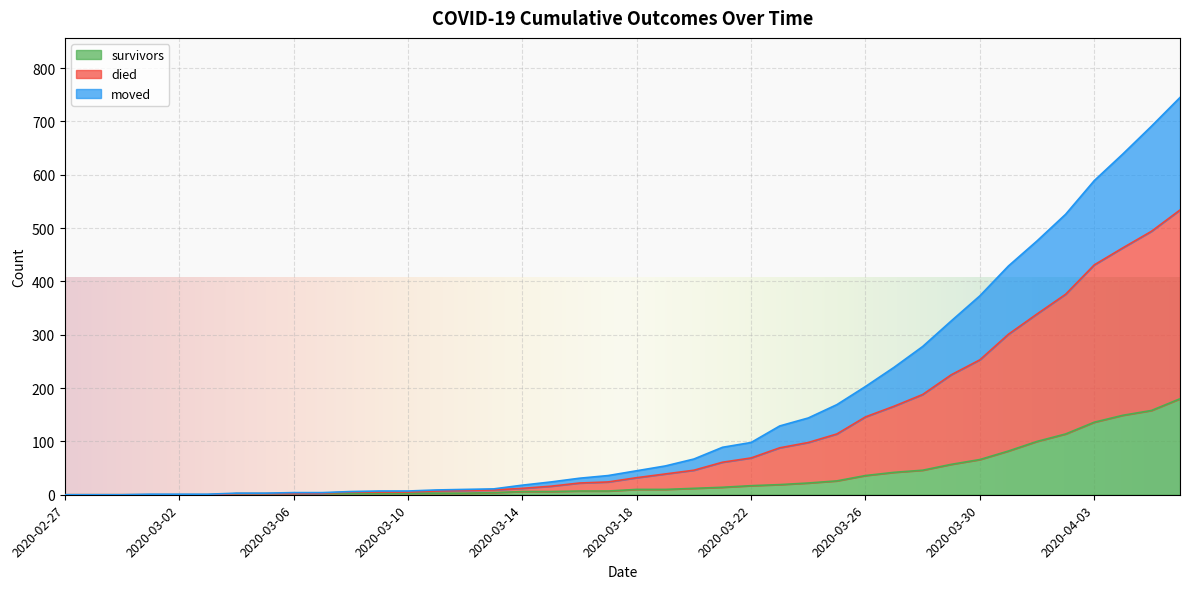

At 2020-04-01, list the series in order from smallest to largest.

survivors, moved, died